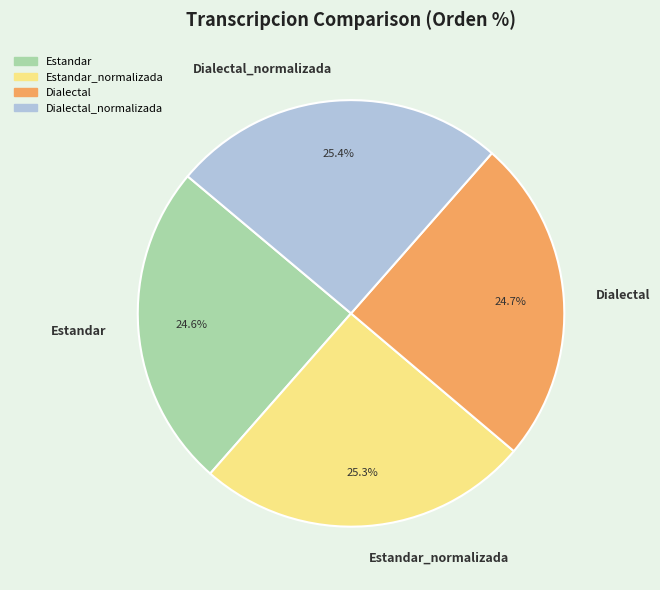

Combined, what portion of the pie is Dialectal and Estandar?

49.3%